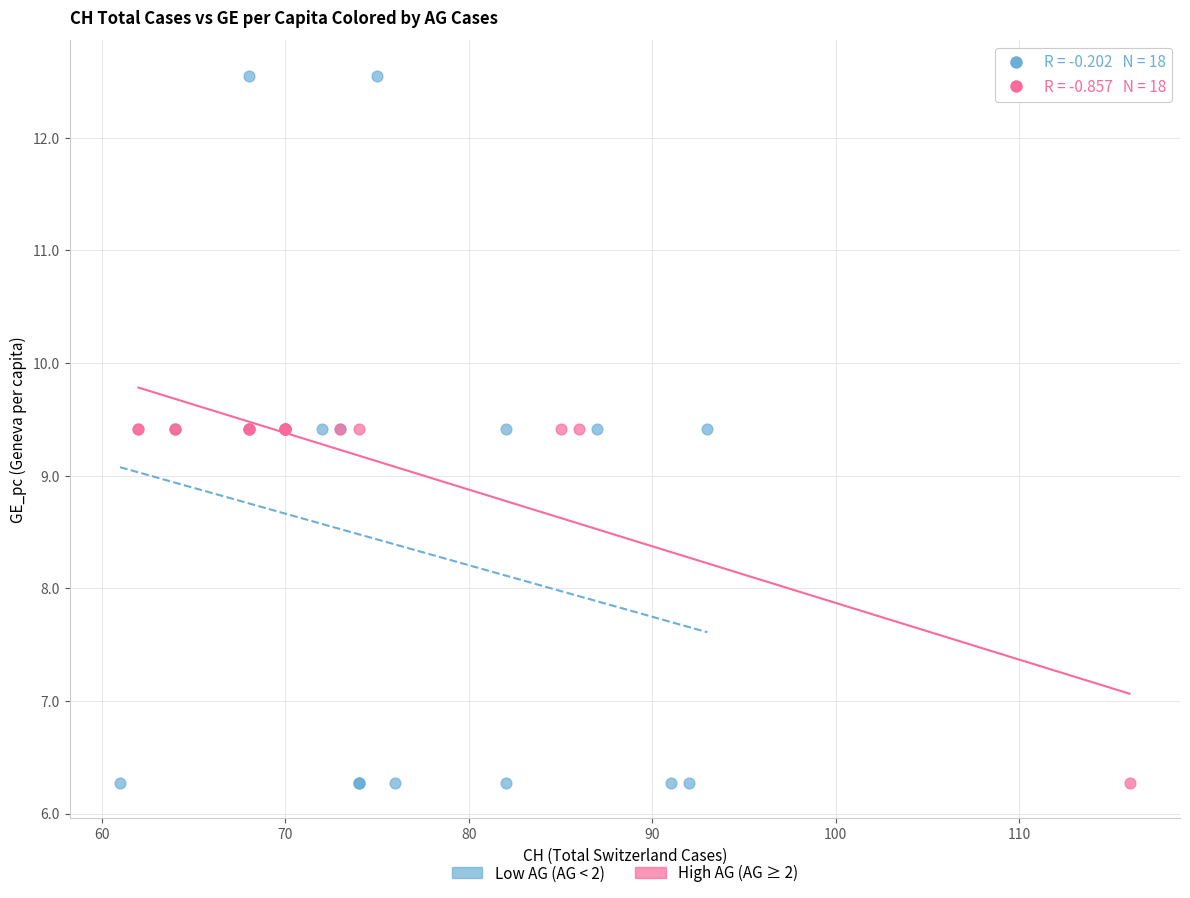

Which series has the widest spread of Y values?

Low AG (AG < 2)